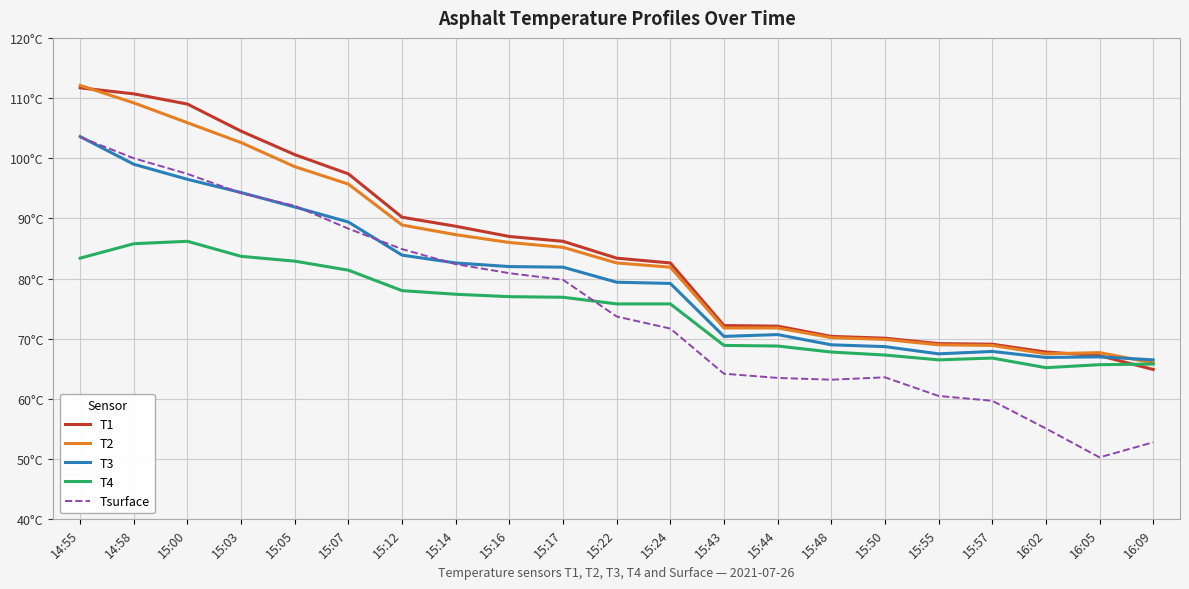

List the series in order of their peak value, highest first.

T2, T1, T3, Tsurface, T4